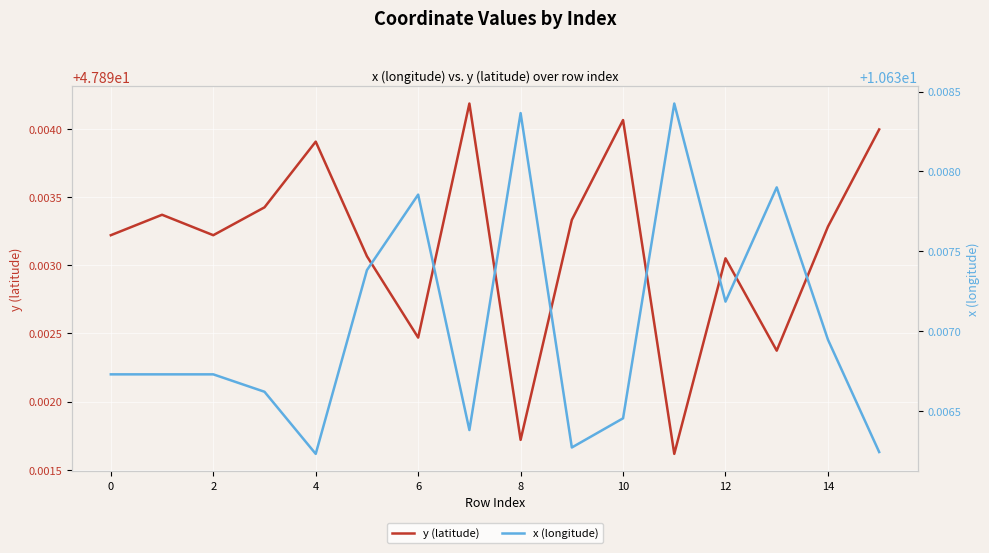

Is the value of y (latitude) at 0 greater than the value of x (longitude) at 4?

Yes